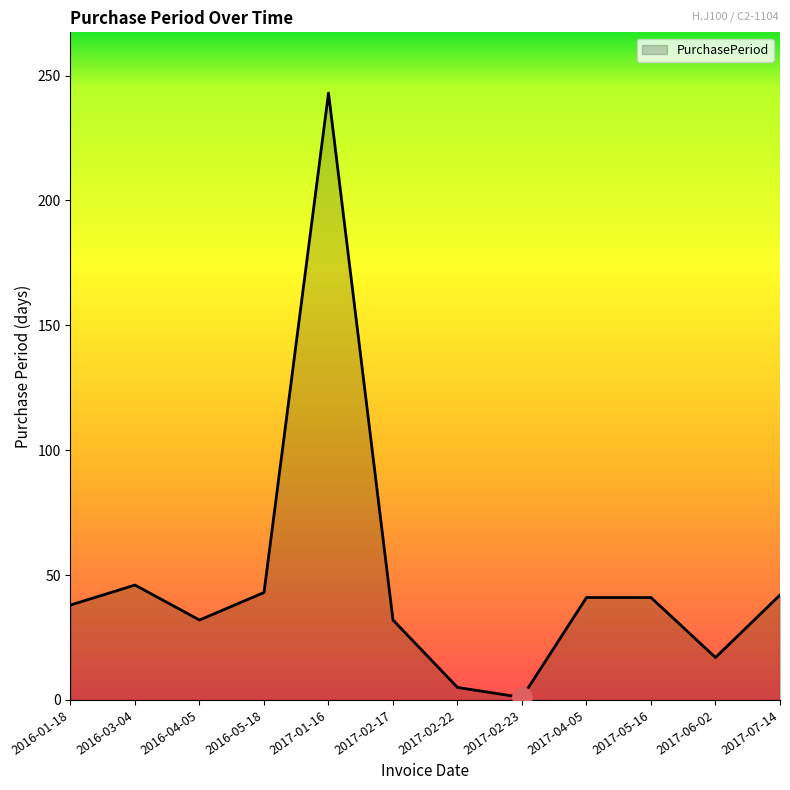

Where is the first local minimum?

2016-04-05